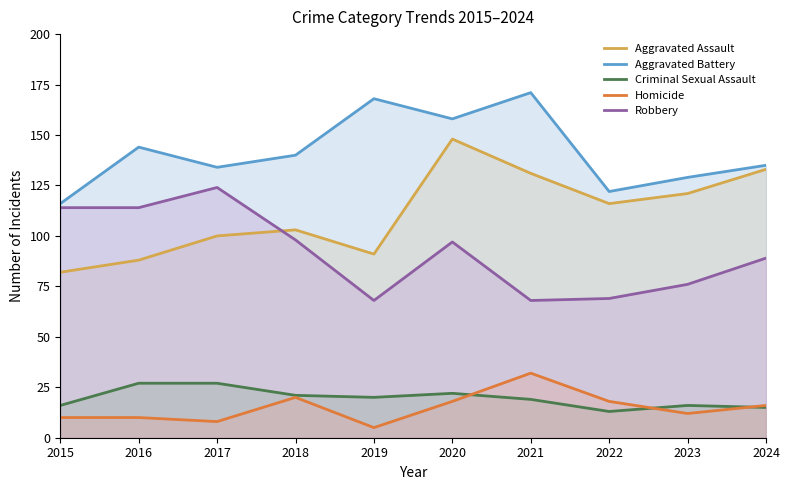

What is the total value across all series at 2017?

393